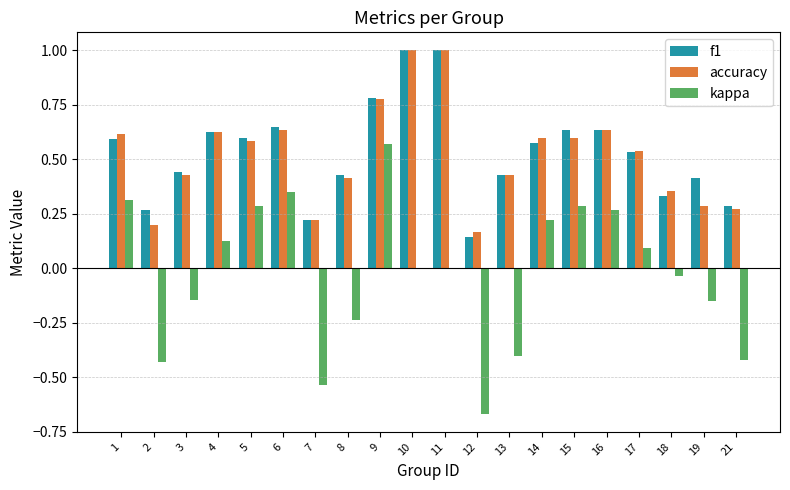

Is the value of kappa at 13 greater than the value of f1 at 21?

No